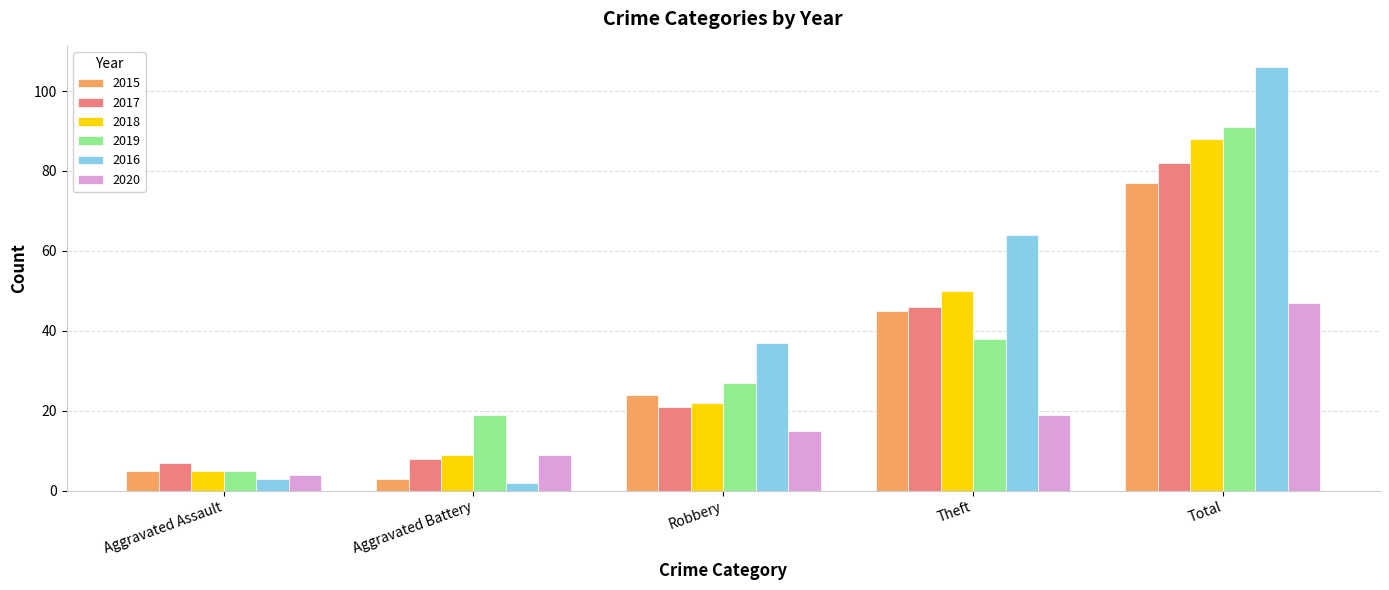

What are all the series names shown in the legend?

2015, 2017, 2018, 2019, 2016, 2020